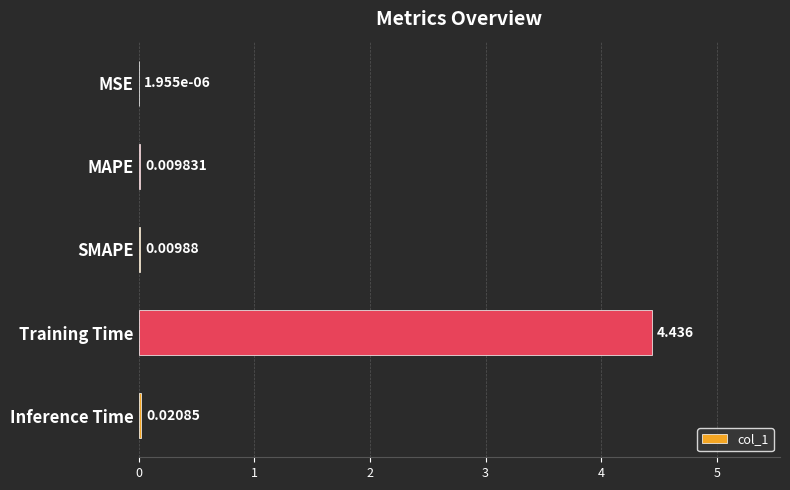

At which label is the value closest to 2?

Inference Time